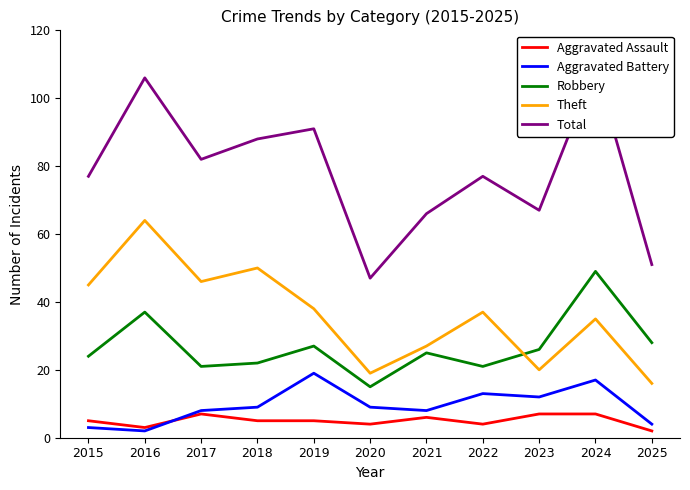

Which category has the lowest value in the Robbery series?

2020